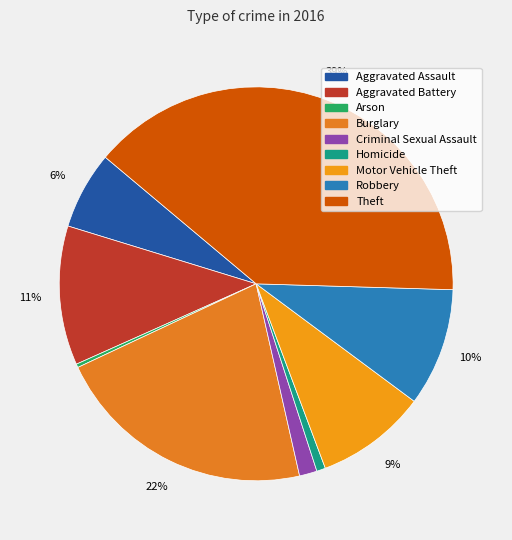

True or false: Aggravated Assault accounts for 6% of the total.

True